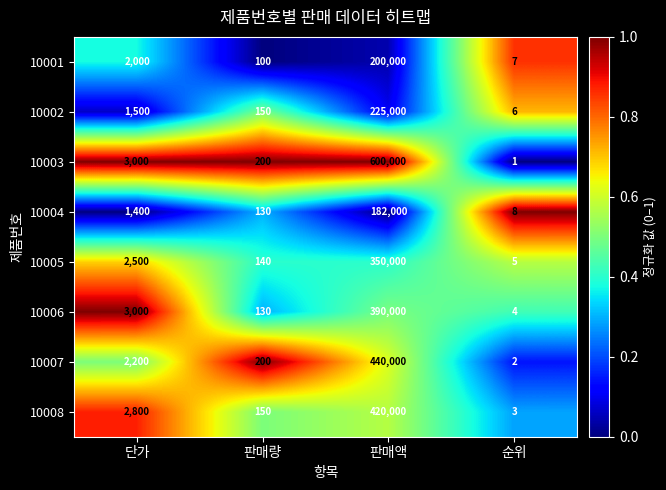

Read the 10004 value at 판매액, to the nearest 100.

182000